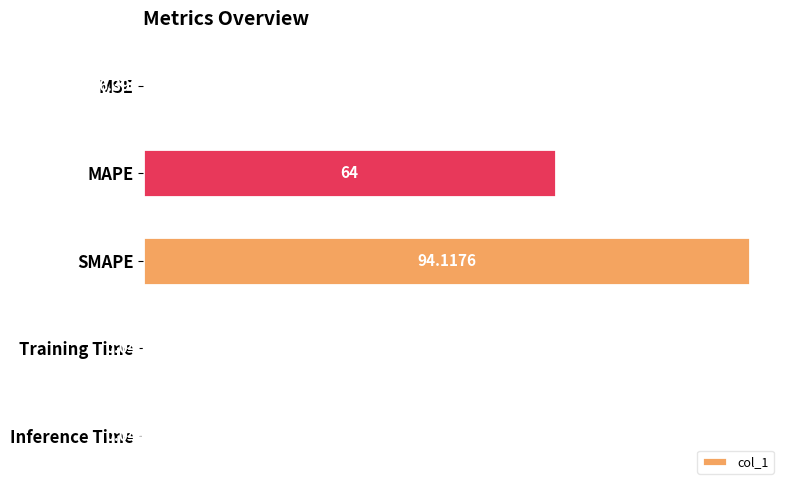

What is the sum of all values?

158.2